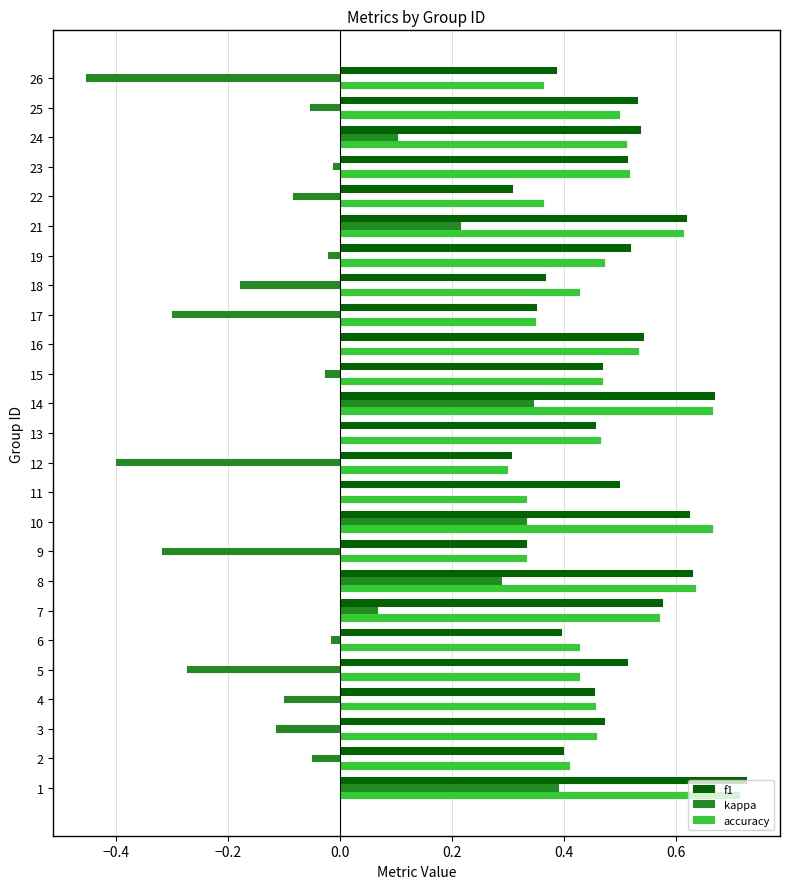

What is the sum of all kappa values?

-0.6